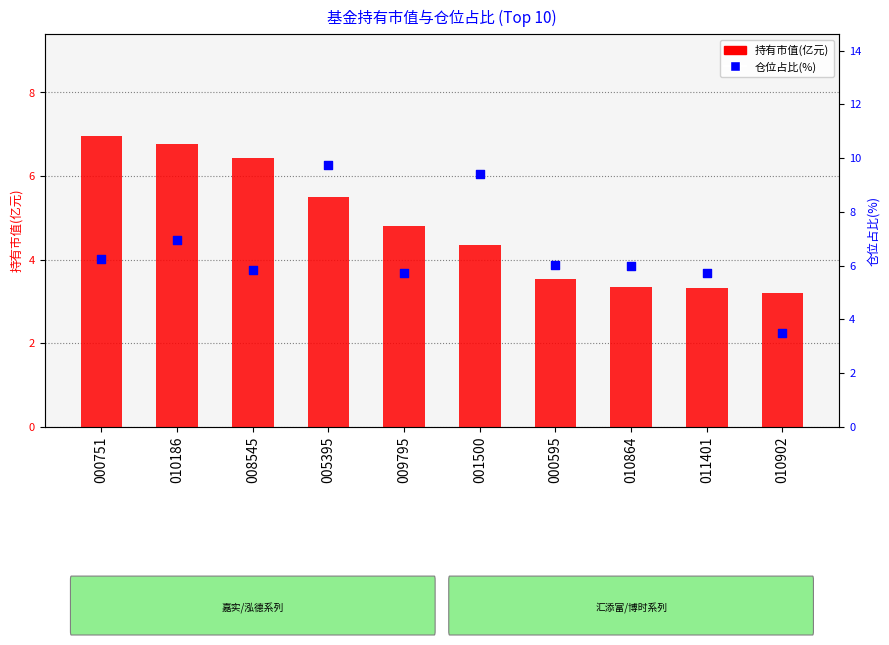

At how many categories does at least one series exceed 6?

6